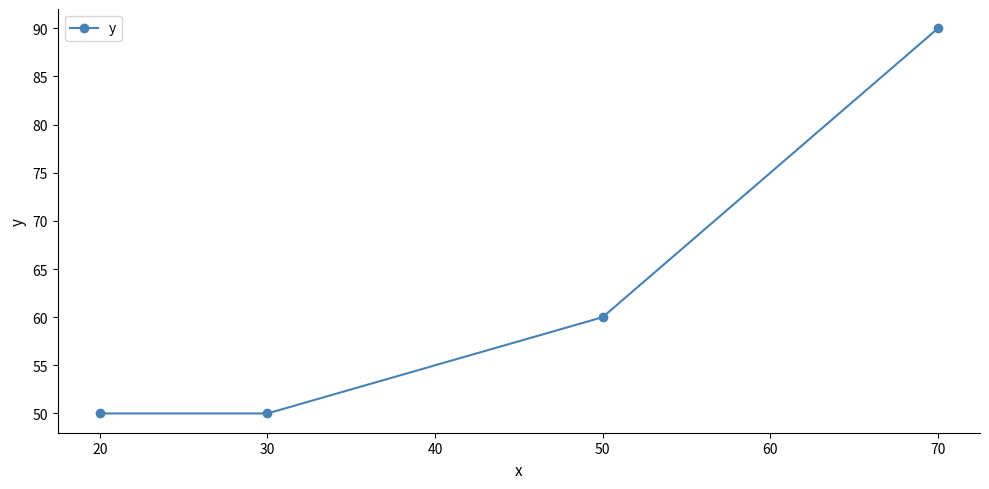

The value at 30 is 87. True or false?

False